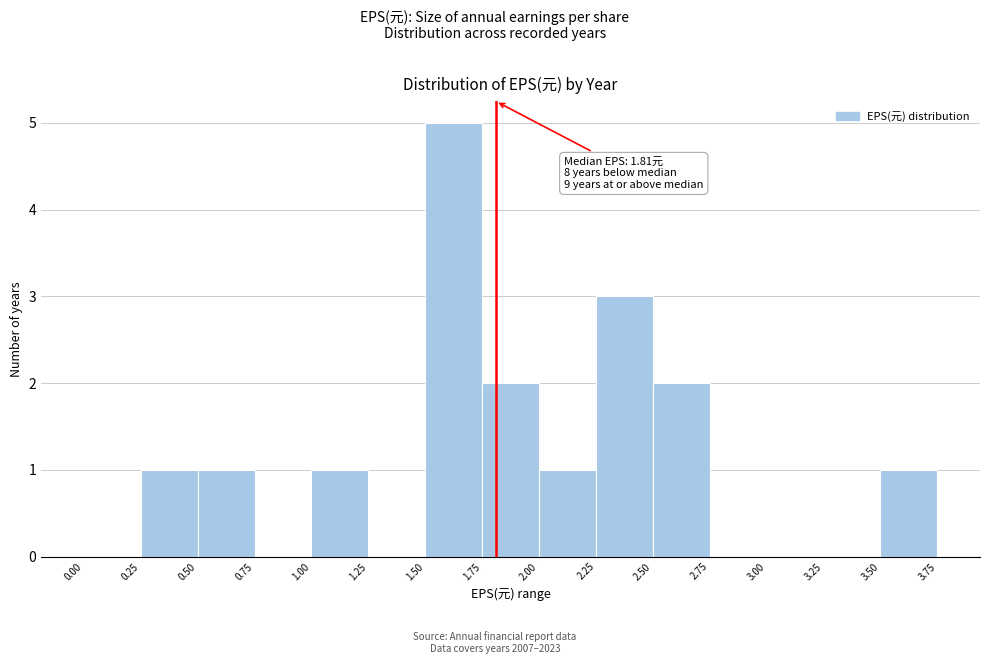

Over which range of the x-axis is the bar tallest?

1.50 to 1.75